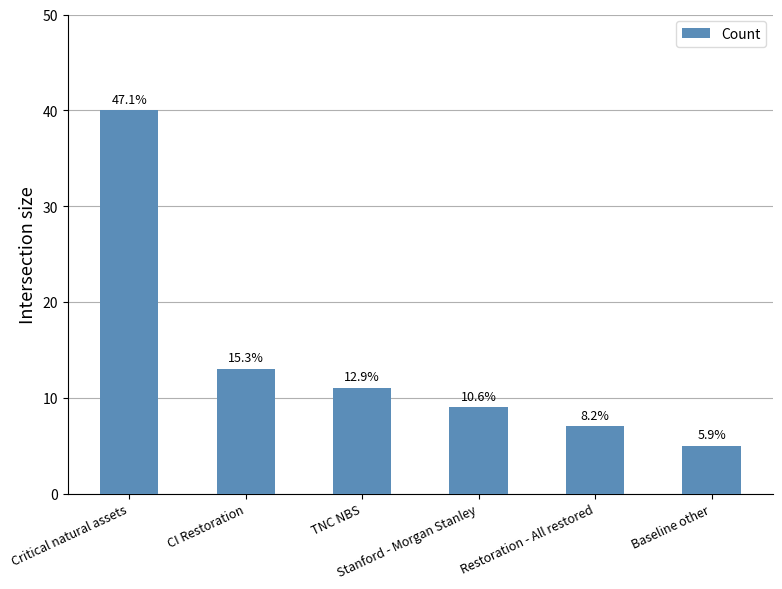

Are the bars horizontal?

No